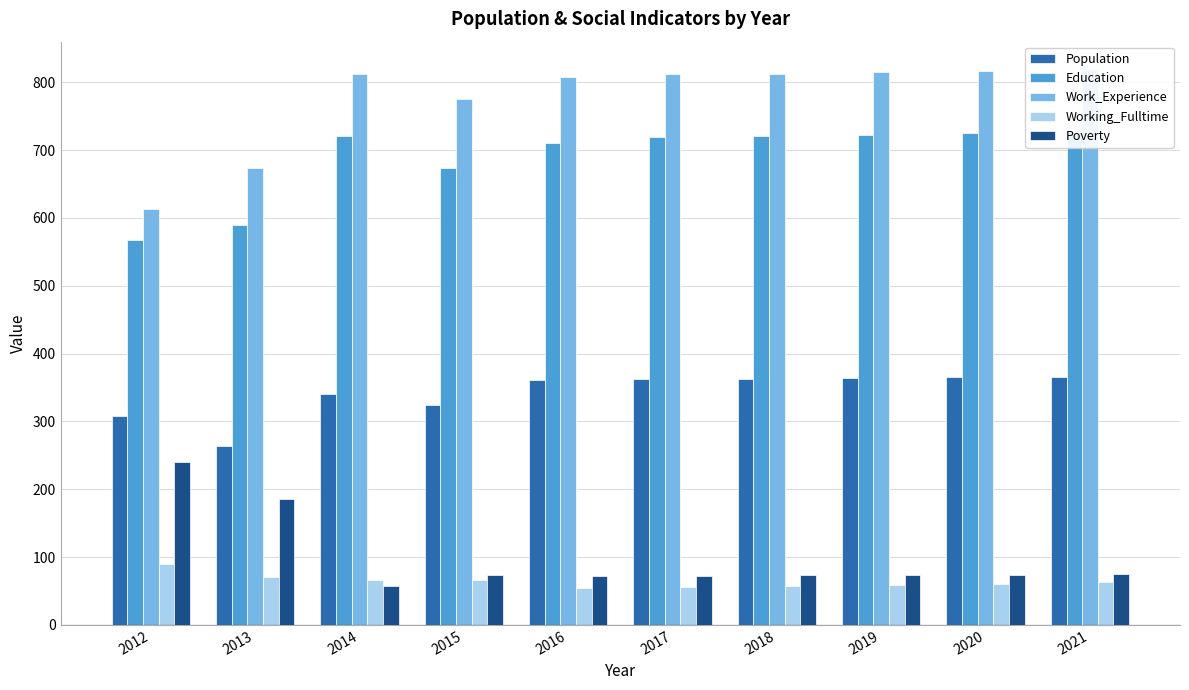

Where is Population nearest to the value 315?

2012